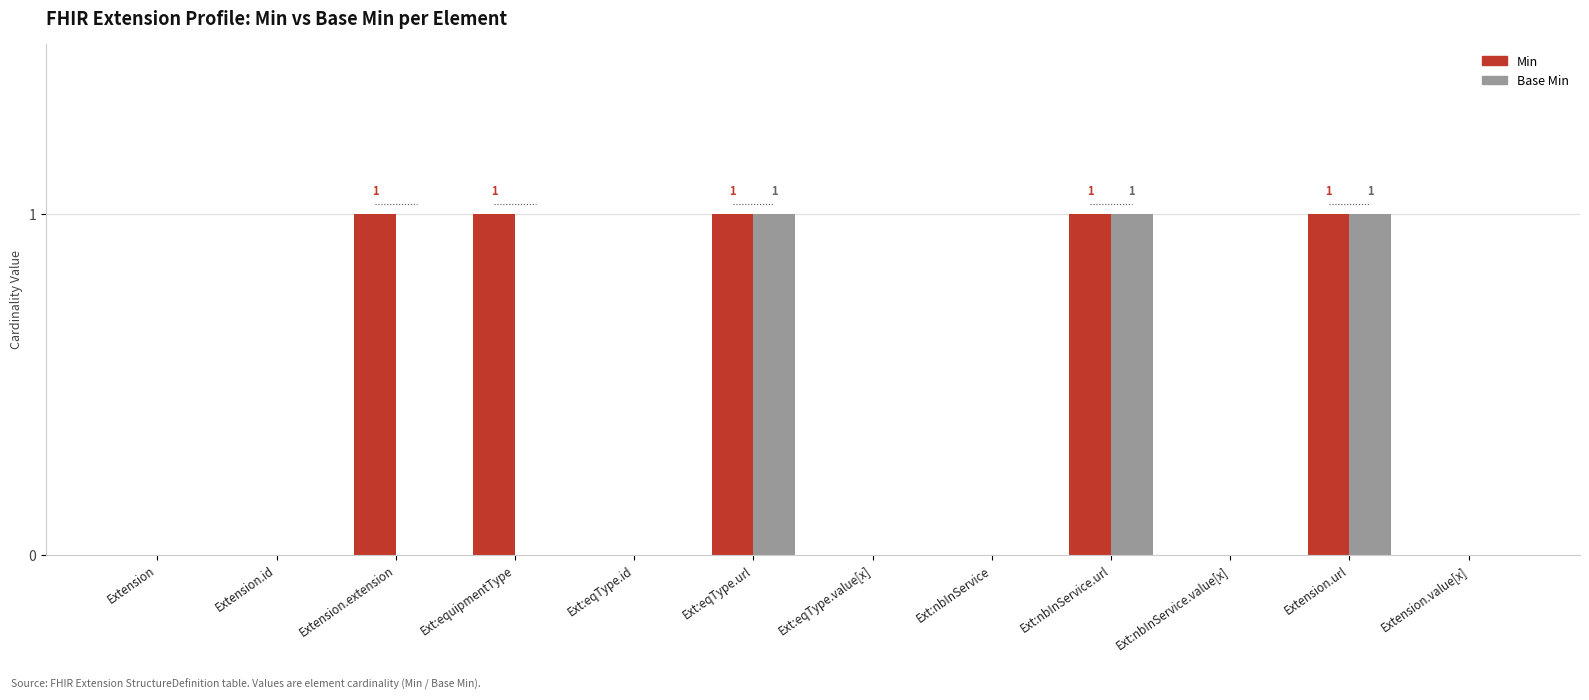

True or false: Base Min has a value of 0 at Ext:eqType.id.

True